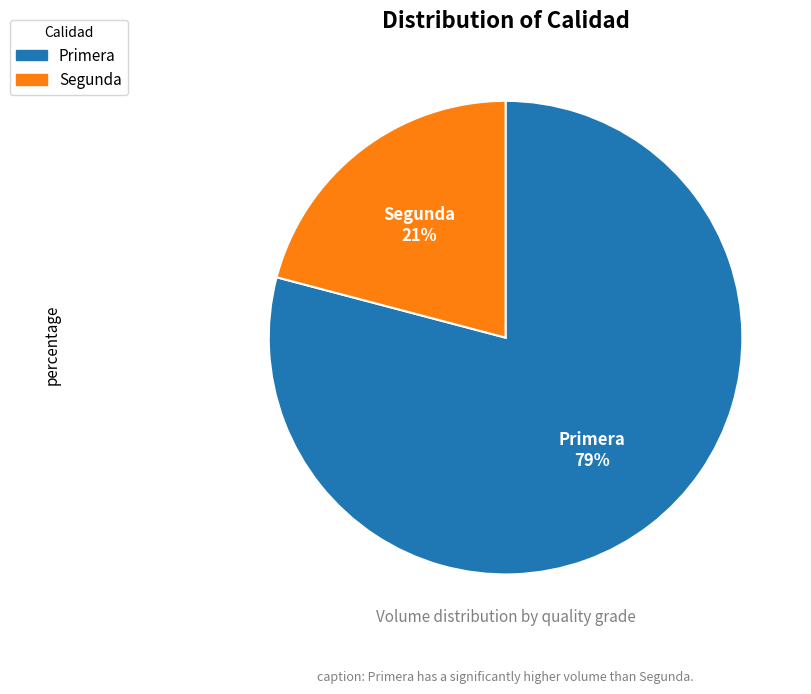

Do Primera and Segunda together represent more than half of the pie?

Yes